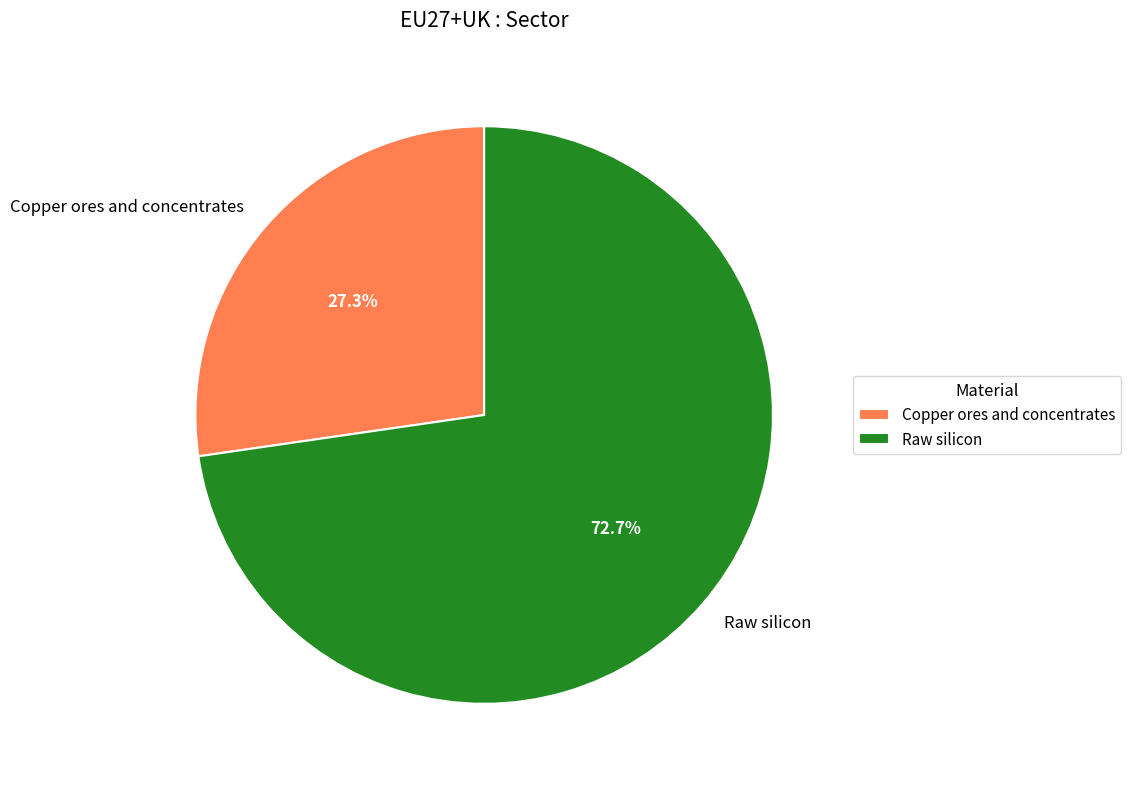

Which category has the biggest portion of the pie?

Raw silicon